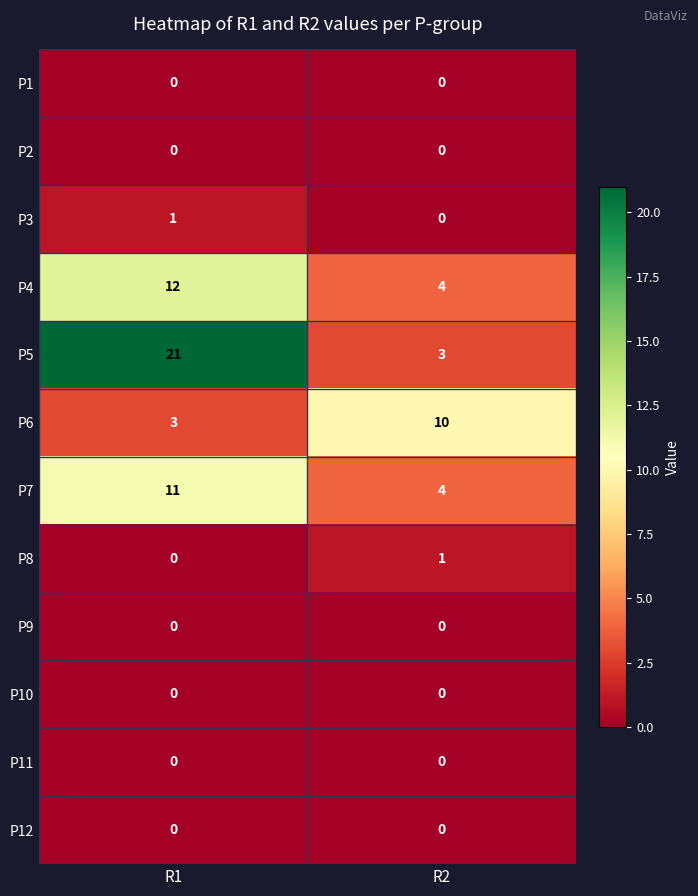

At how many categories does at least one series exceed 3?

2